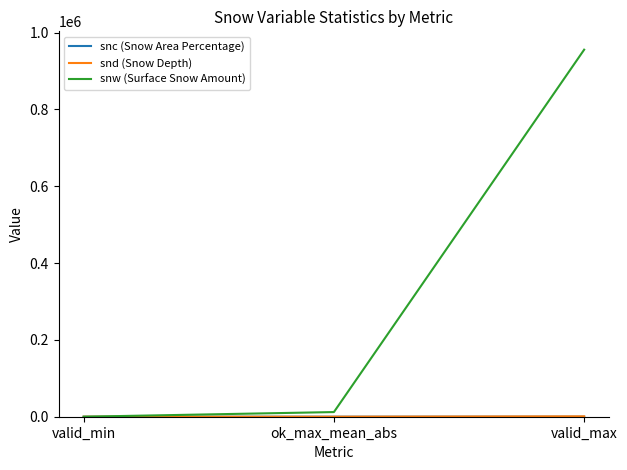

Which series has the widest spread of values?

snw (Surface Snow Amount)